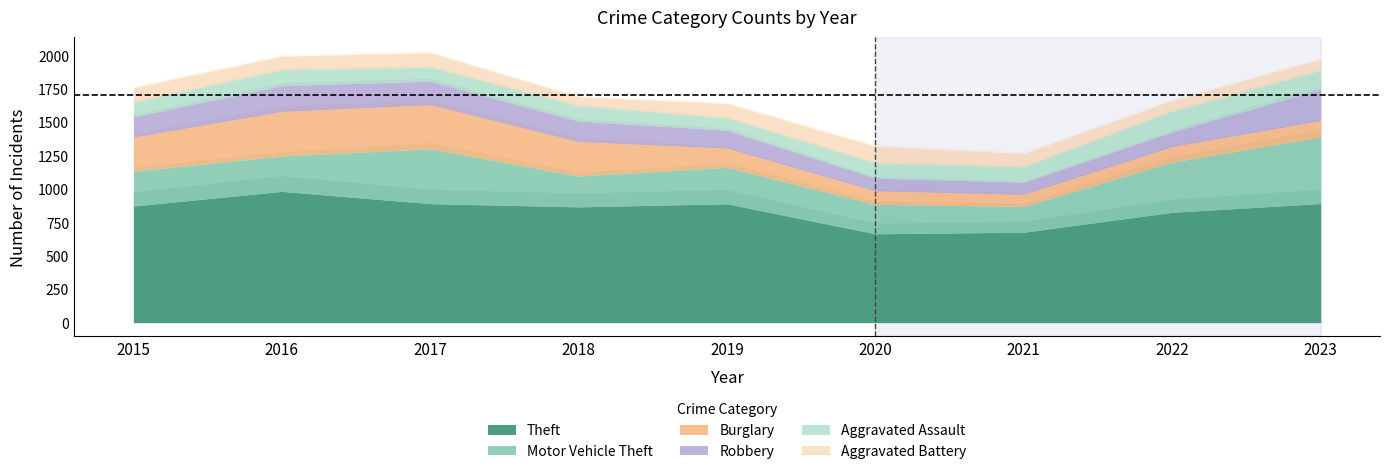

How many interior local valleys does the Theft series have?

2